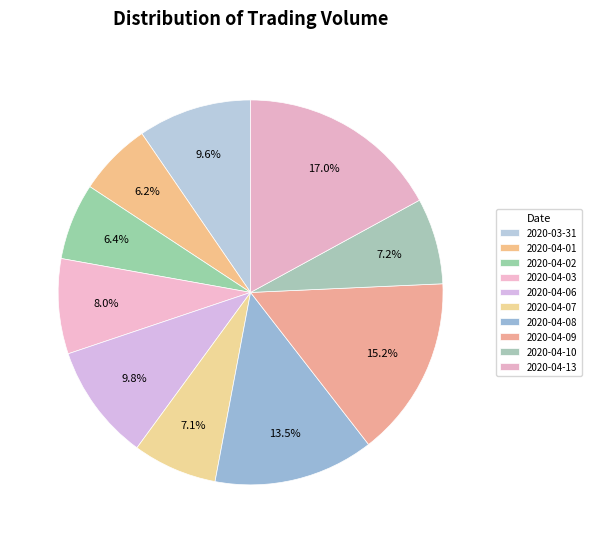

How many segments does this pie chart have?

10